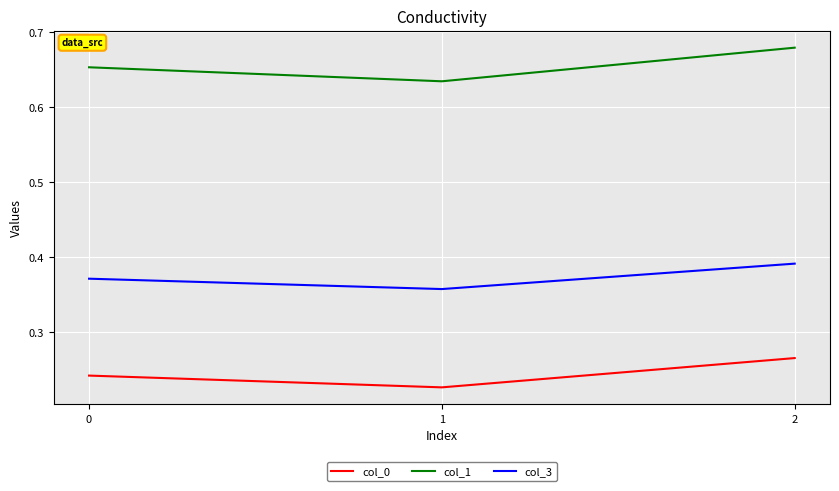

List the labels in order of col_3 value, largest first.

2, 0, 1